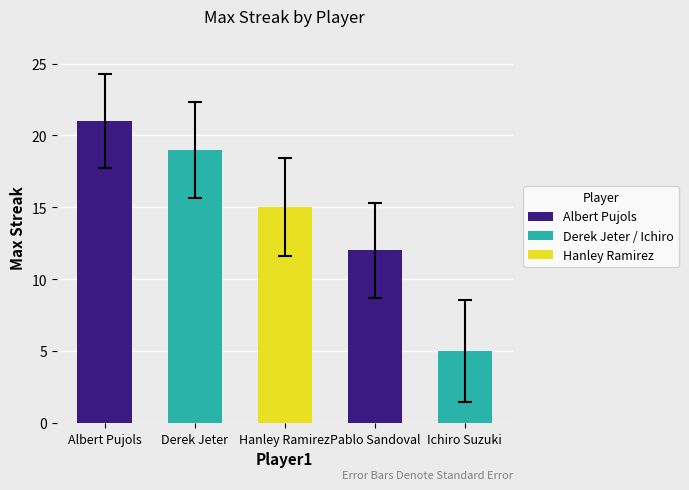

What is the change in value from Pablo Sandoval to Ichiro Suzuki?

-7